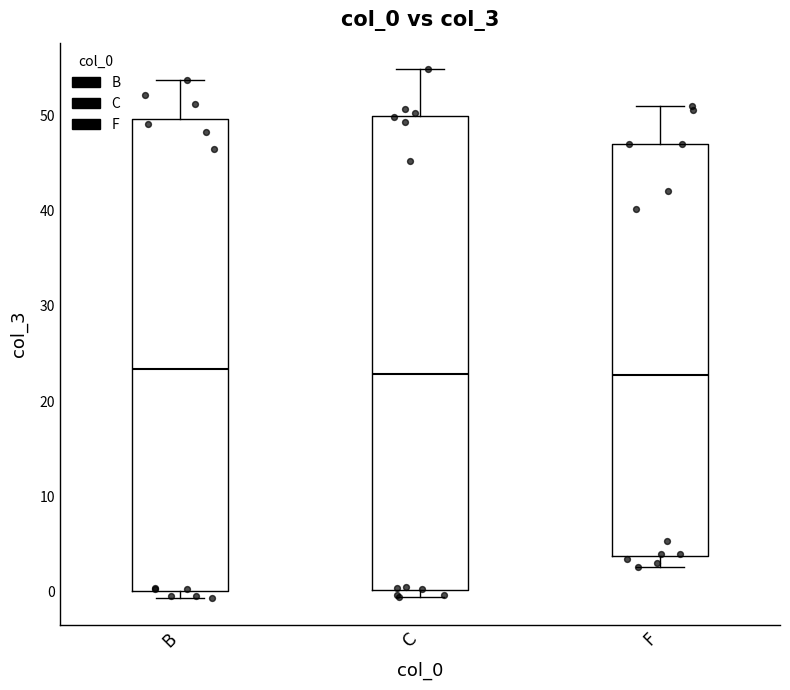

Reading left to right, read every box against the y-axis: the position of its median line, the range the box covers, and the ends of its whiskers. The values are not printed on the chart, so give them approximately, as read against the axis.

B: median 23, box 0 to 50, whiskers -1 to 54
C: median 23, box 0 to 50, whiskers -1 to 55
F: median 23, box 4 to 47, whiskers 3 to 51